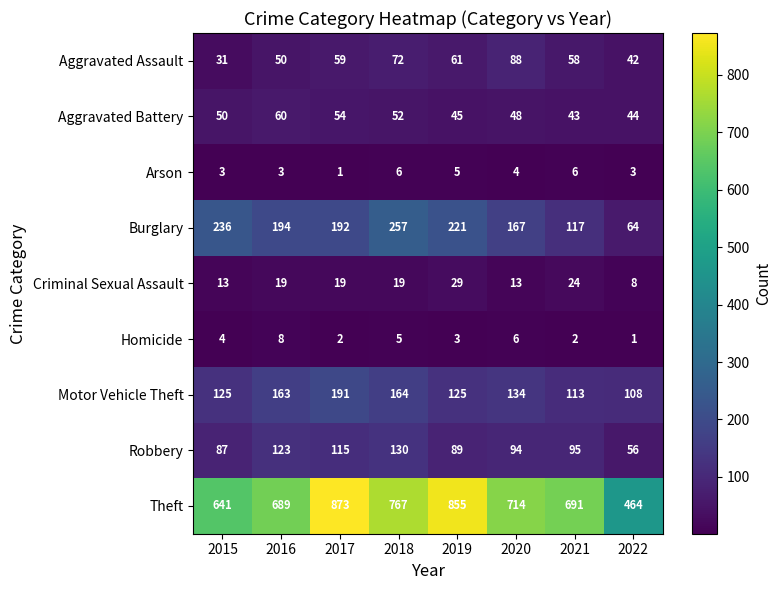

At how many categories does at least one series exceed 264?

8